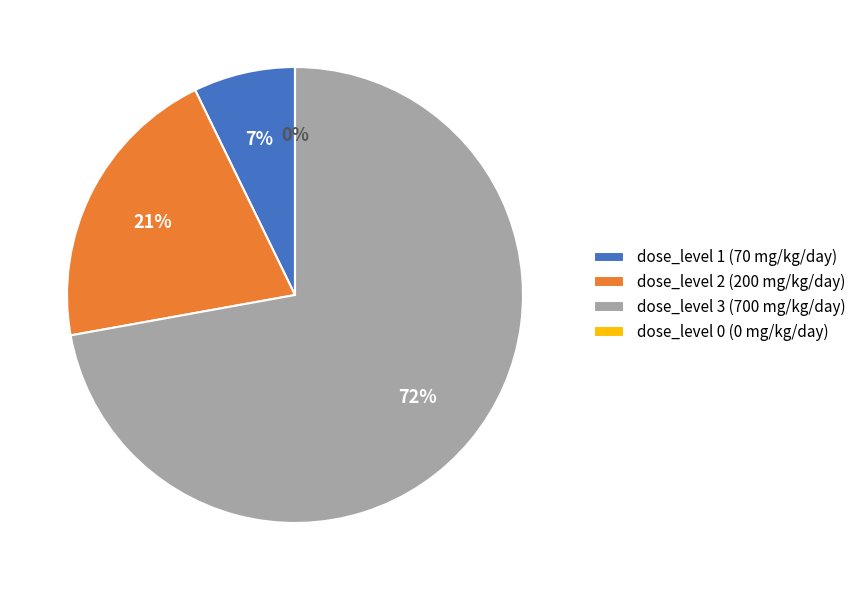

To the nearest percent, what is the combined percentage of dose_level 0 (0 mg/kg/day) and dose_level 2 (200 mg/kg/day)?

21%